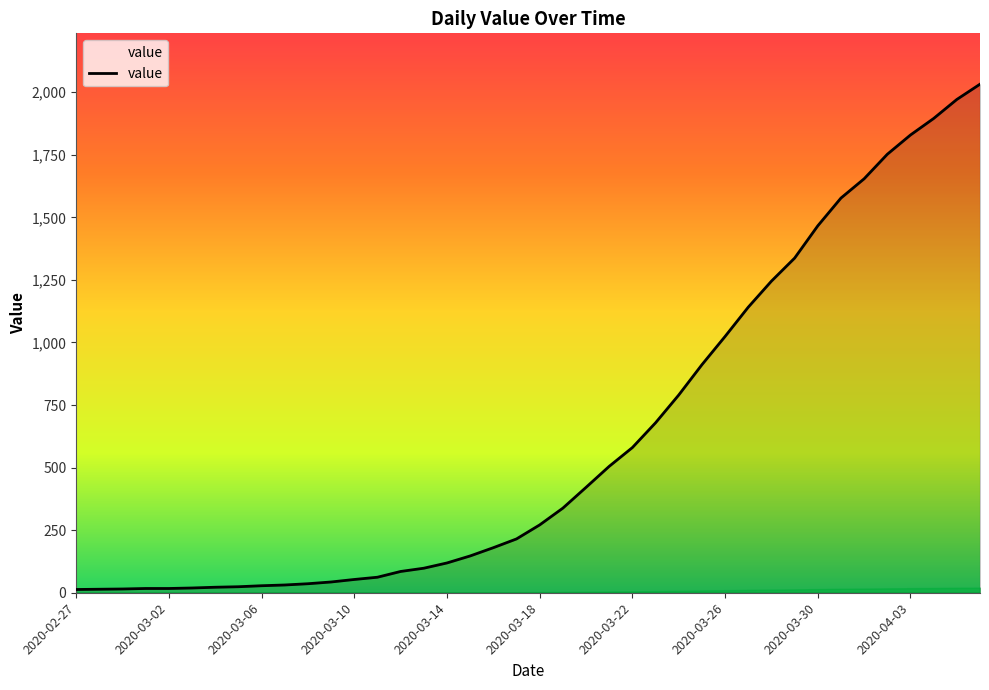

What is the difference between the maximum and minimum values?

2019